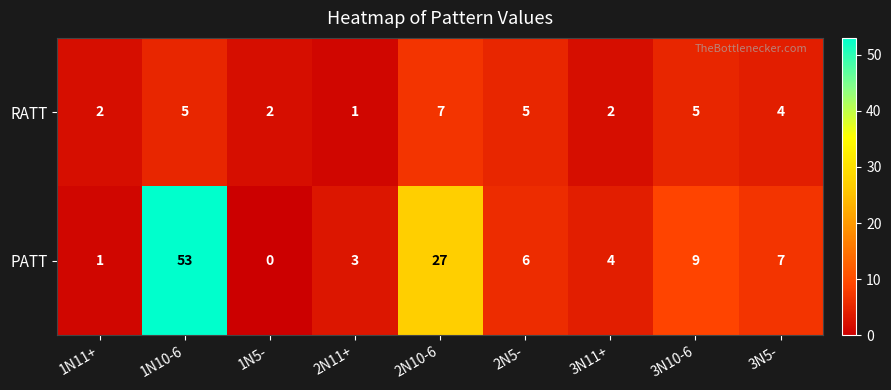

Reading left to right, extract all data points from this chart.

RATT: 2	5	2	1	7	5	2	5	4
PATT: 1	53	0	3	27	6	4	9	7